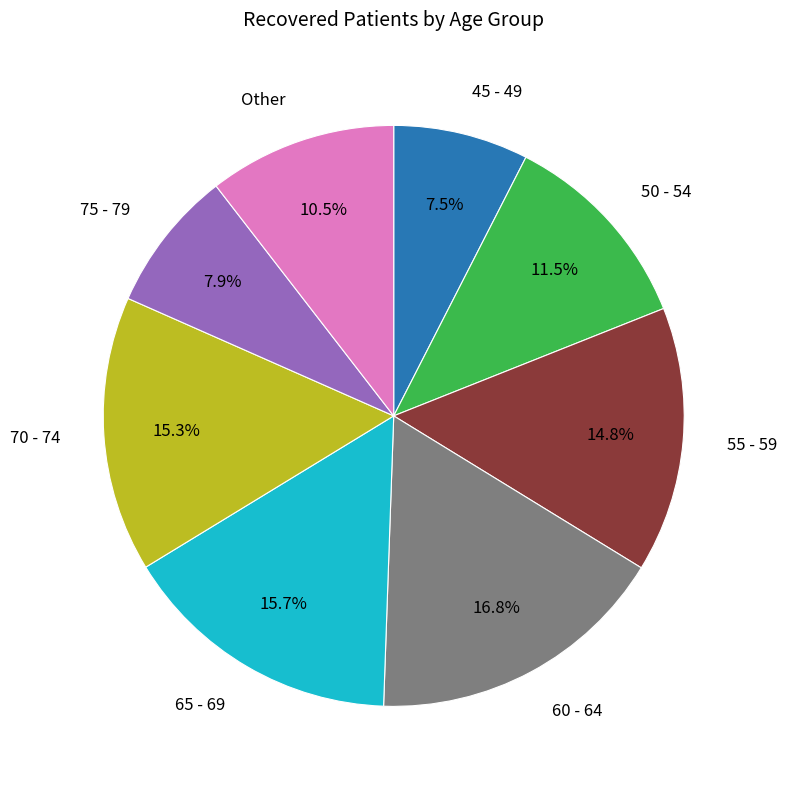

To the nearest percent, what is the difference between the largest and smallest slice percentages?

9%